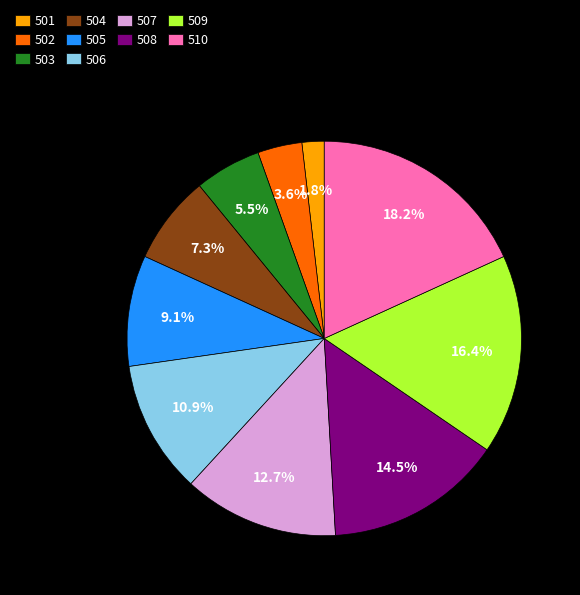

Which category has the smallest portion of the pie?

501